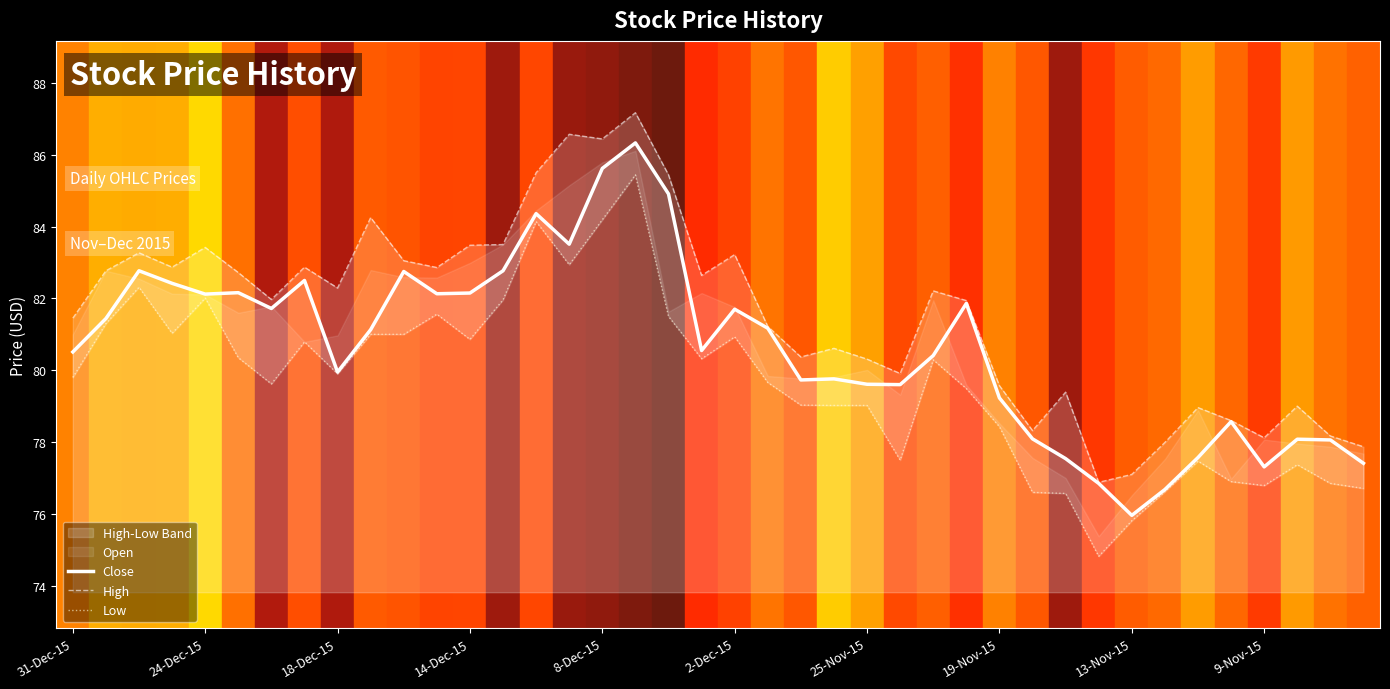

True or false: Close has a value of 44.9 at 25-Nov-15.

False